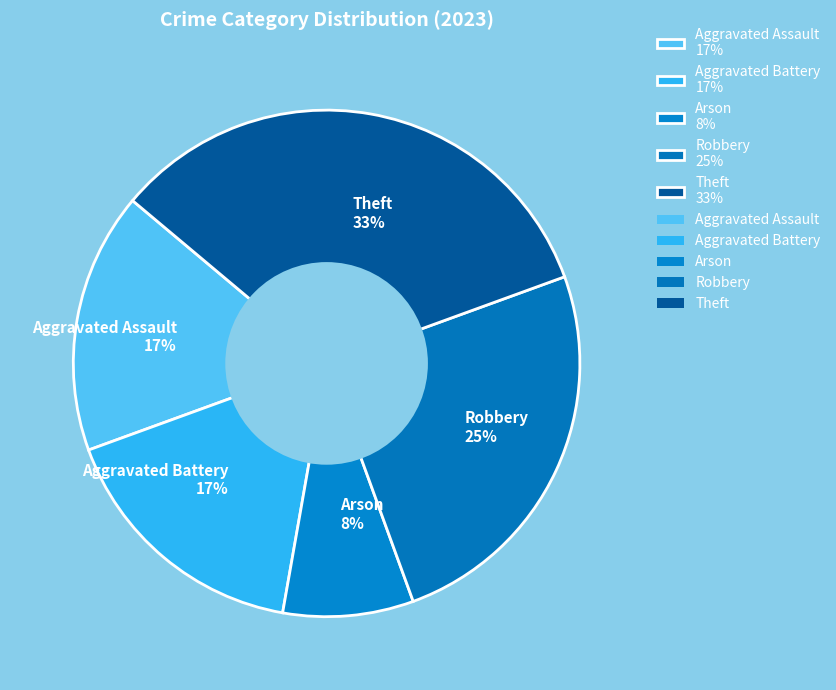

Which category has the smallest portion of the pie?

Arson